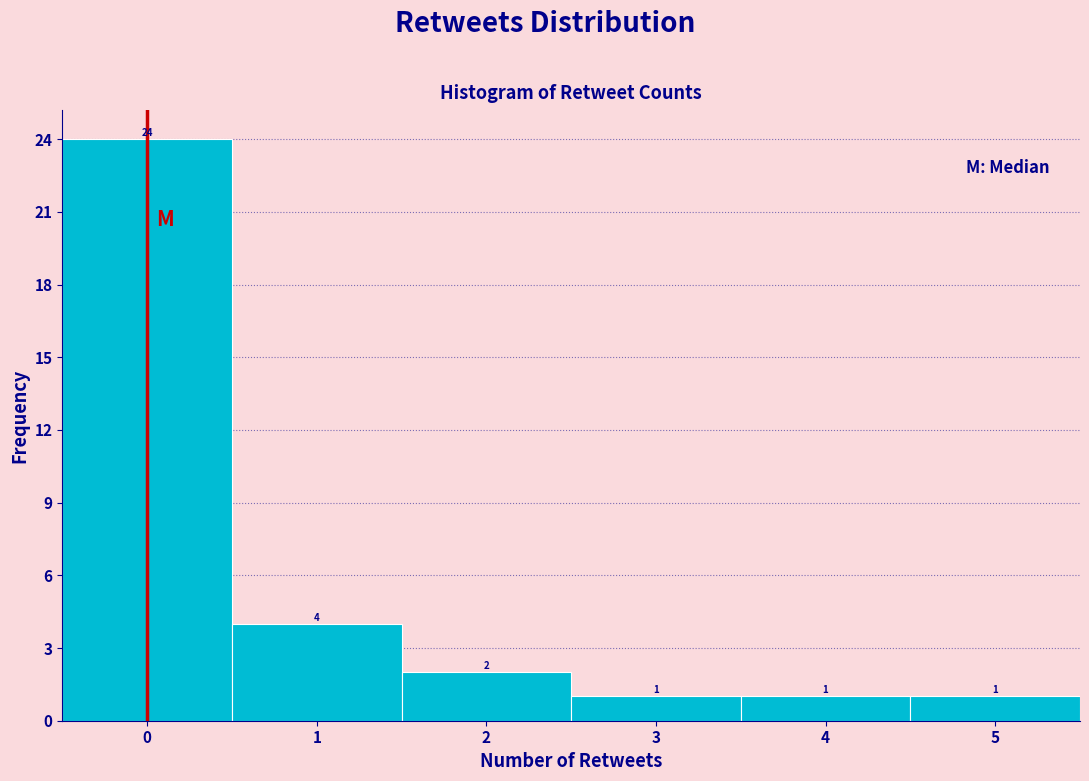

Reading left to right, list every bar in this chart as the range it spans on the x-axis followed by its height.

-0.5 to 0.5: 24
0.5 to 1.5: 4
1.5 to 2.5: 2
2.5 to 3.5: 1
3.5 to 4.5: 1
4.5 to 5.5: 1